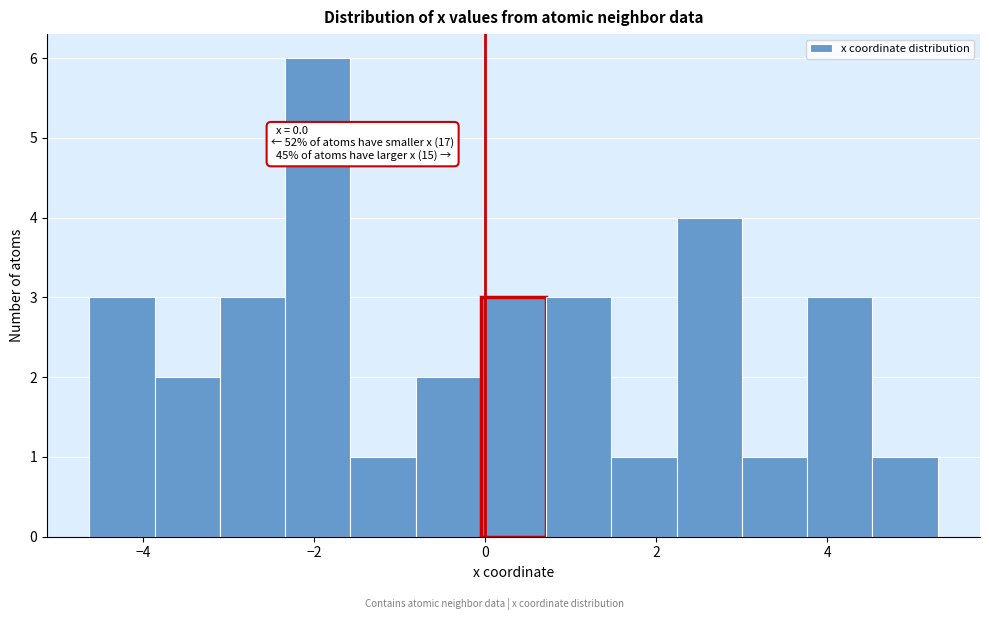

Read against the x-axis, roughly where is the centre of the tallest bar?

-2.0